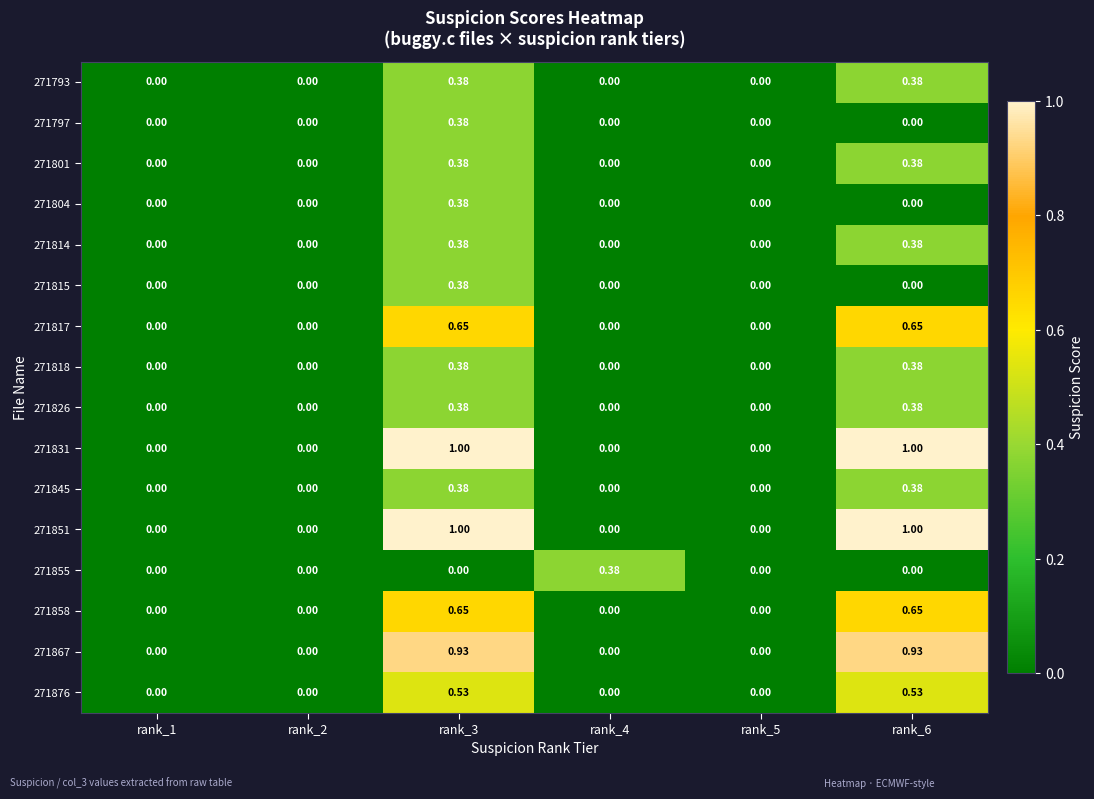

Is the value of 271826 at rank_1 greater than the value of 271876 at rank_3?

No